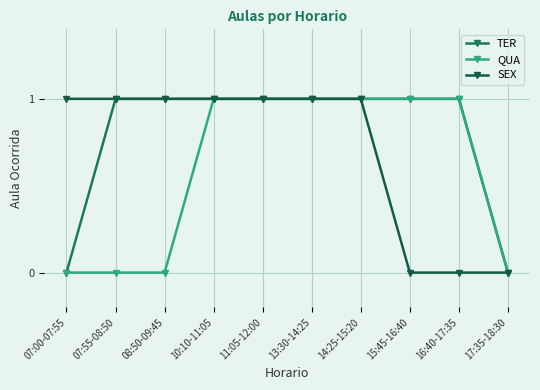

How many categories are shown in the chart?

10